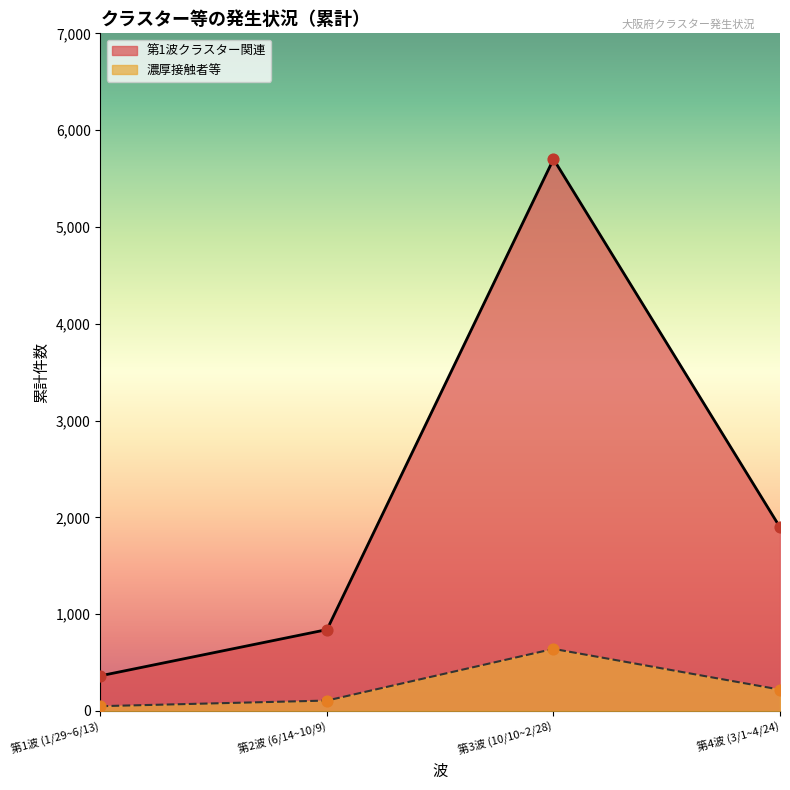

At how many categories does at least one series exceed 5014?

1